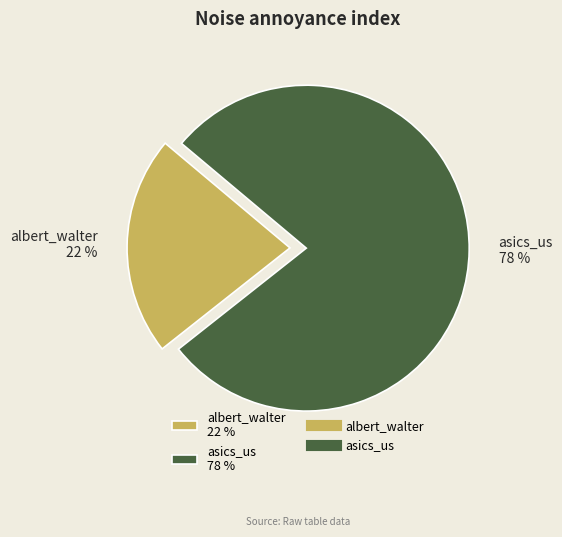

To the nearest percent, what is the difference between the albert_walter and asics_us slice percentages?

56%